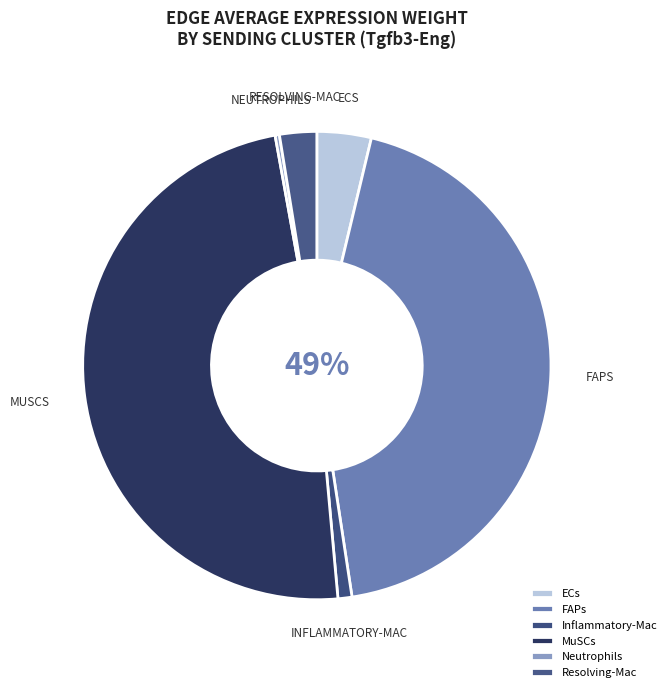

What portion of the pie excludes MuSCs?

51.4%